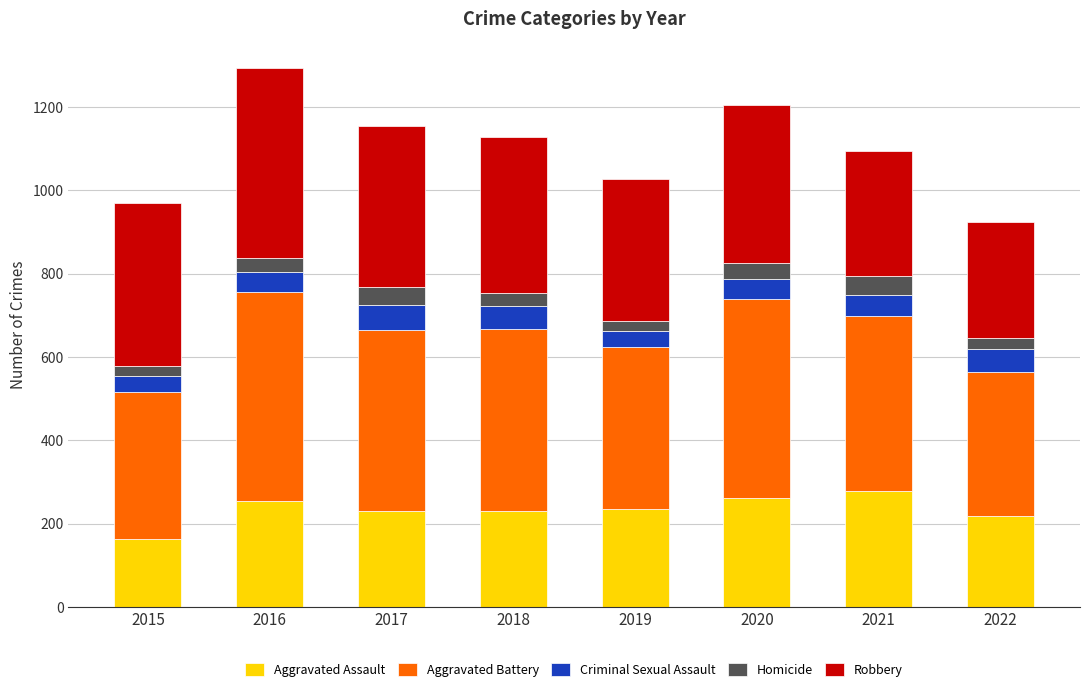

How many series are shown in this chart?

5